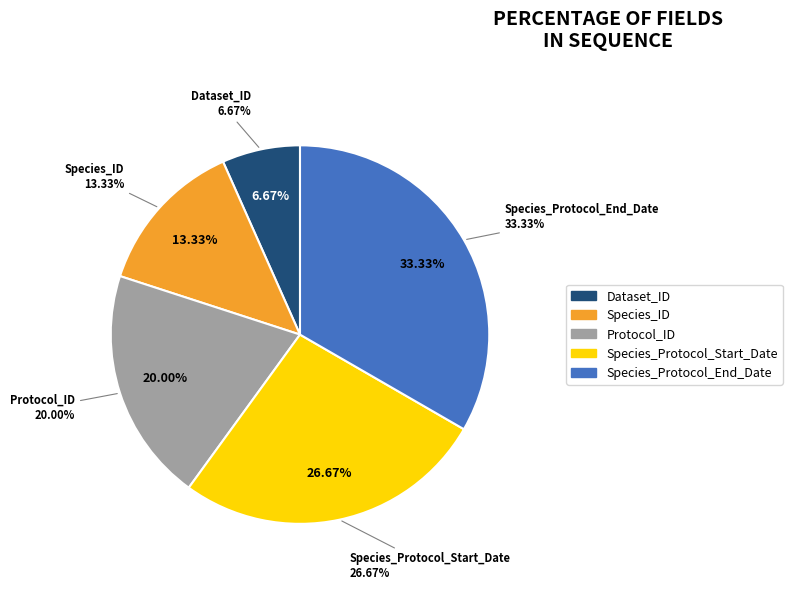

What portion of the pie excludes Dataset_ID?

93.3%